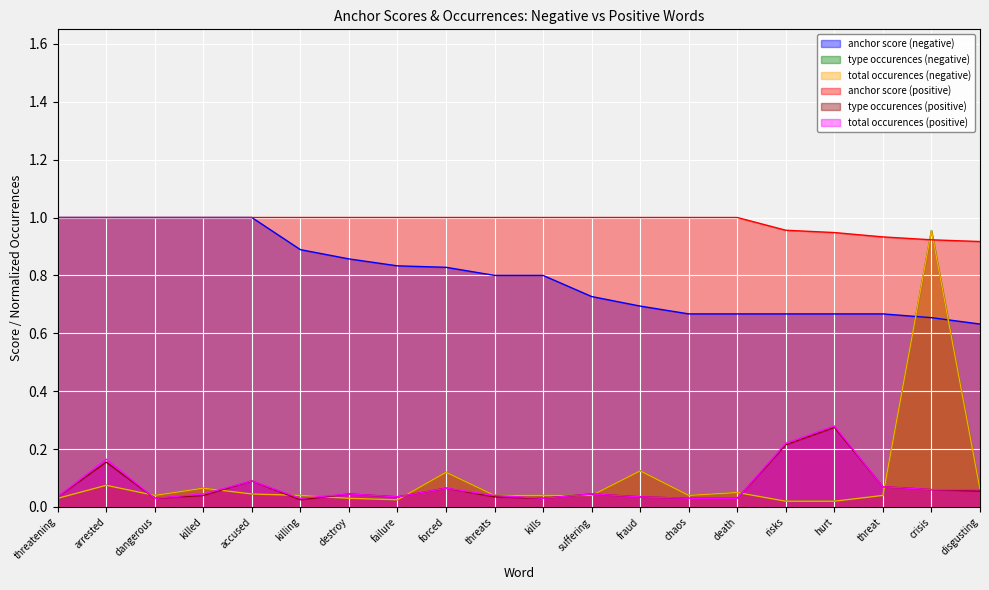

Between which two adjacent categories do total occurences (positive) and total occurences (negative) first intersect?

arrested and dangerous